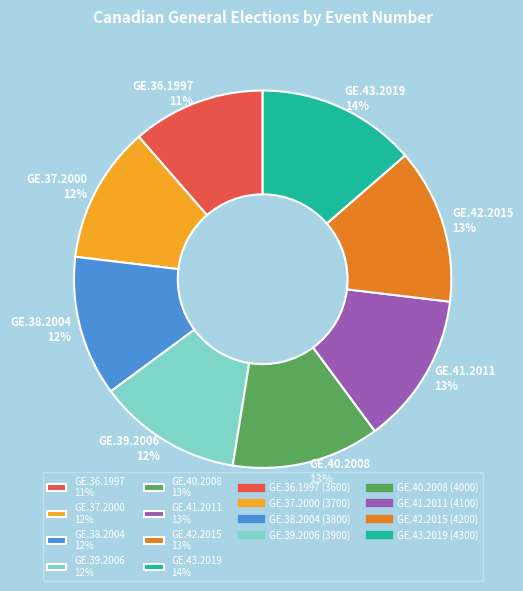

The GE.42.2015 slice represents 23% of the pie. True or false?

False